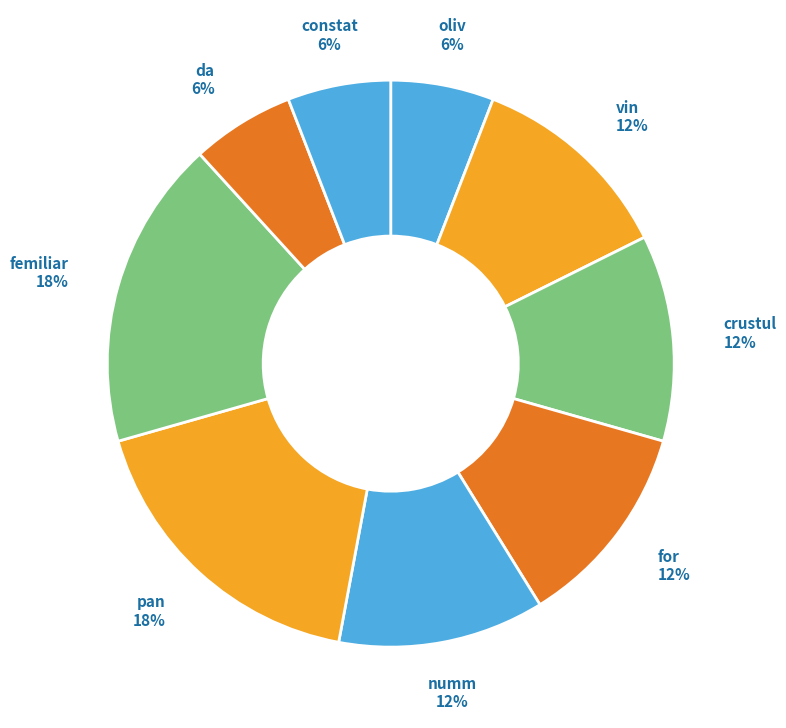

To the nearest percent, what is the difference between the femiliar and da slice percentages?

12%